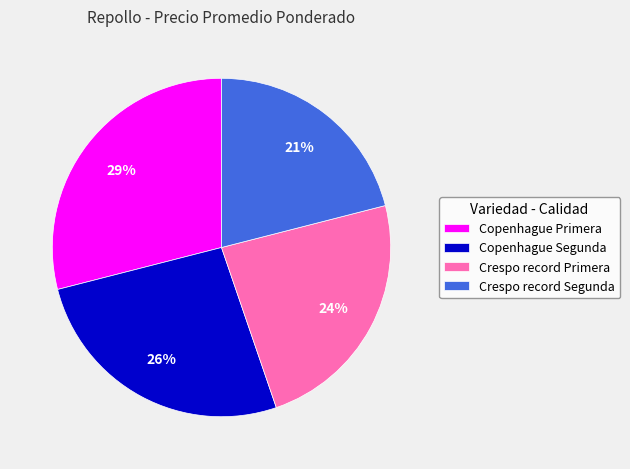

The Copenhague Segunda slice represents 26% of the pie. True or false?

True